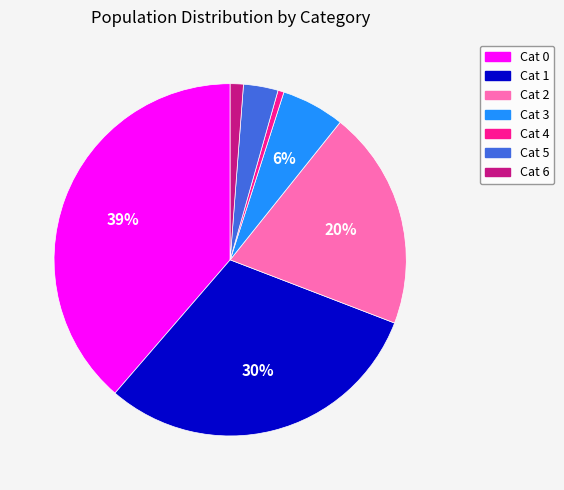

What percentage is the Cat 2 slice, to the nearest percent?

20%